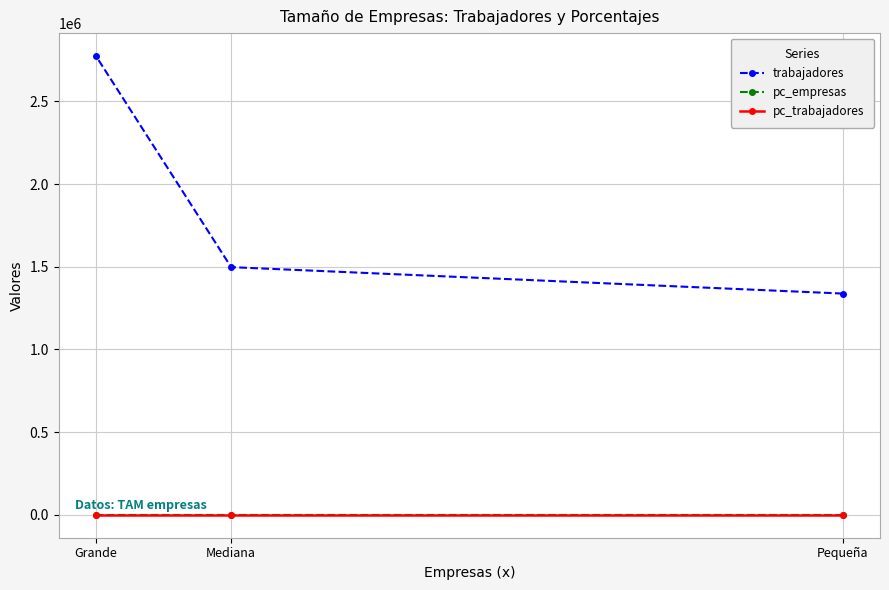

What is the sum of all trabajadores values?

5611195.6